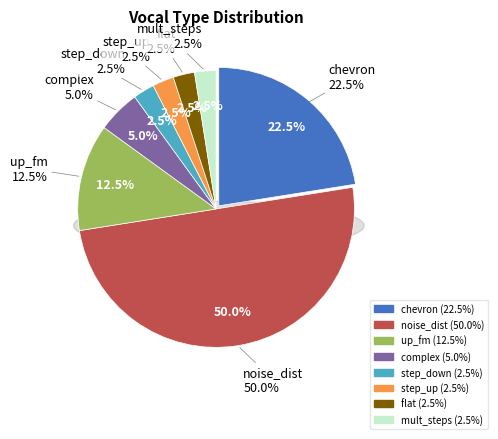

How many slices are in this pie chart?

8